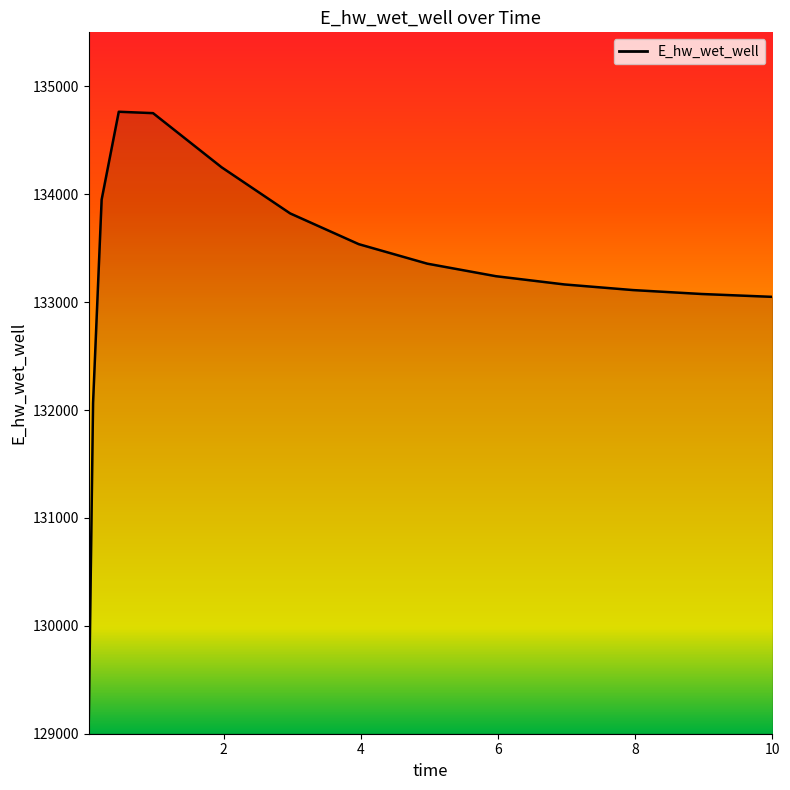

What is the greatest value displayed?

134764.0